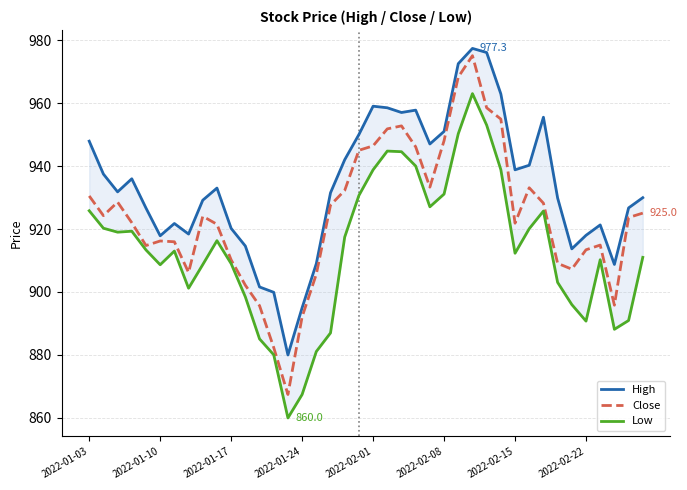

Is it true that Close equals 1626.1 at 2022-02-15?

False